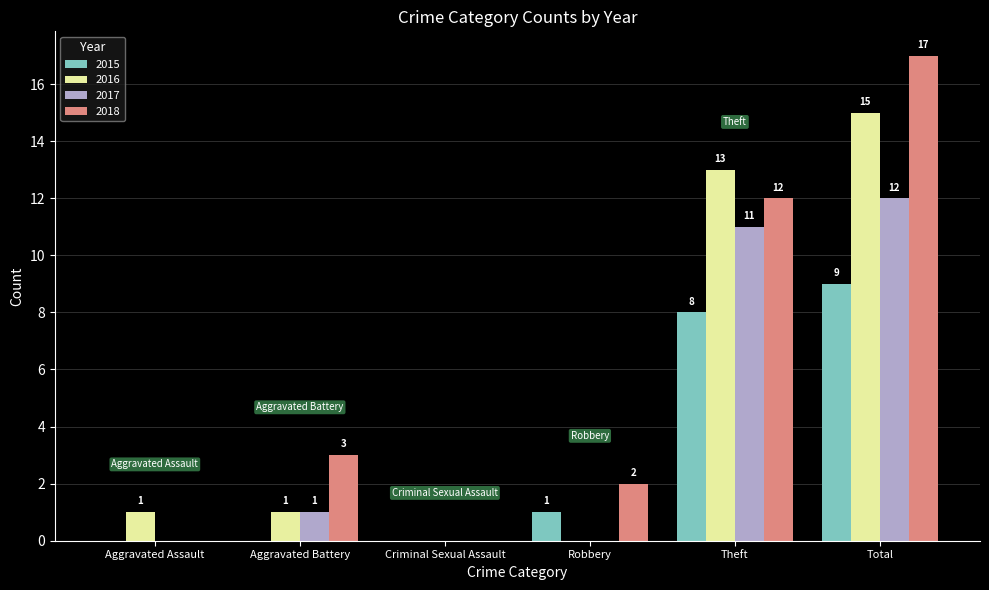

At which label is 2017 closest to 6?

Aggravated Battery